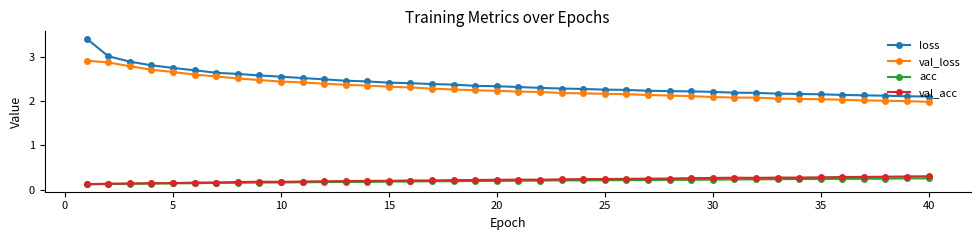

Which series has the widest spread of values?

loss